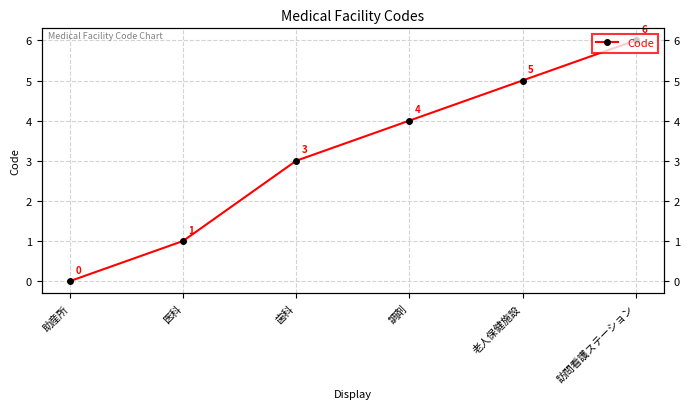

Reading right to left, transcribe all the data shown in this chart.

訪問看護ステーション=6	老人保健施設=5	調剤=4	歯科=3	医科=1	助産所=0